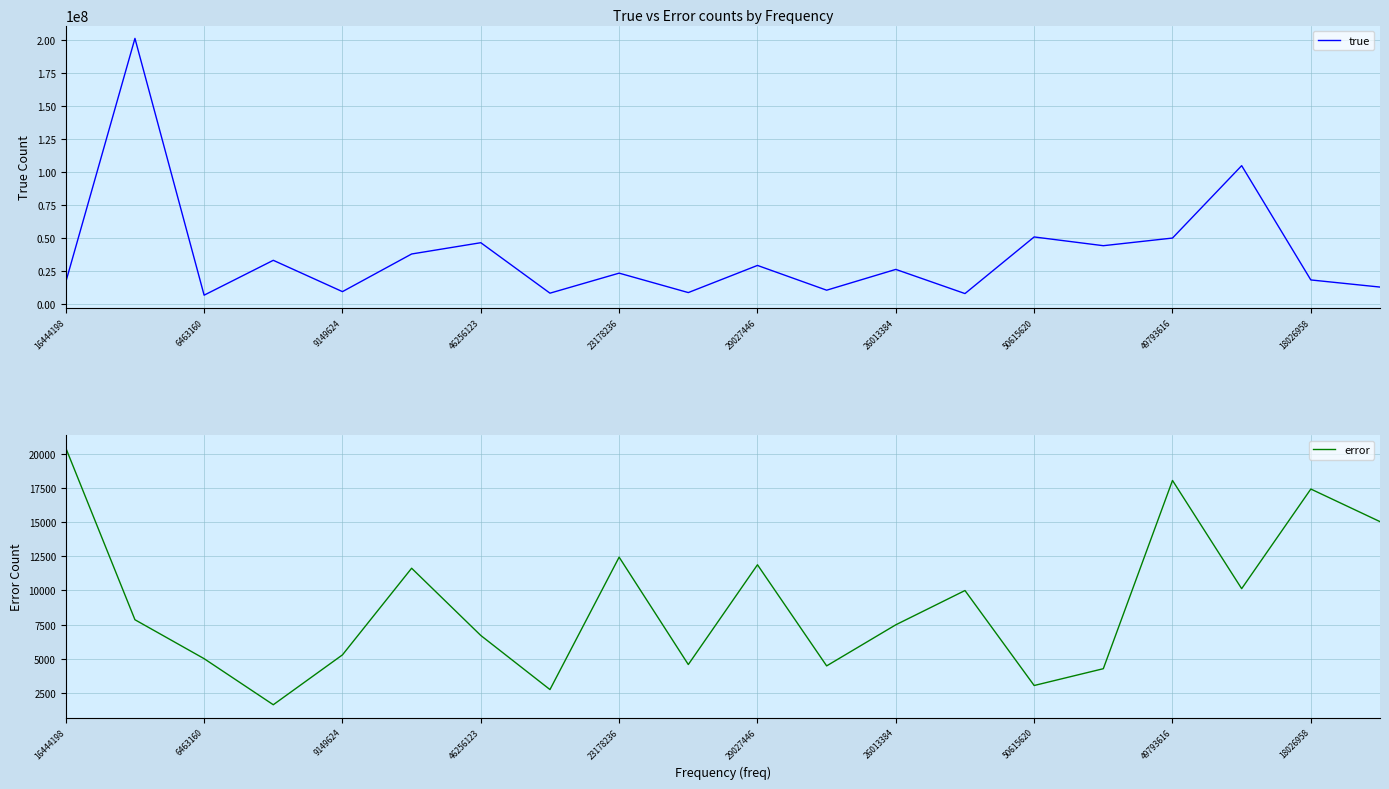

The value of true at 29027446 is 29015564. True or false?

True